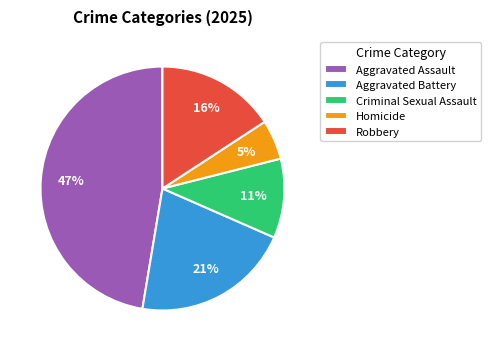

Does Aggravated Assault represent more than half of the total?

No